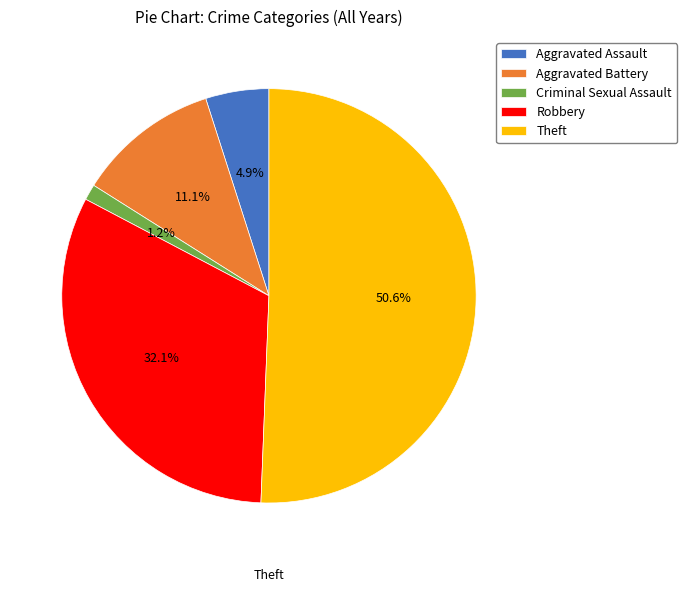

What is the ratio of the value at Robbery to the value at Aggravated Battery?

2.9